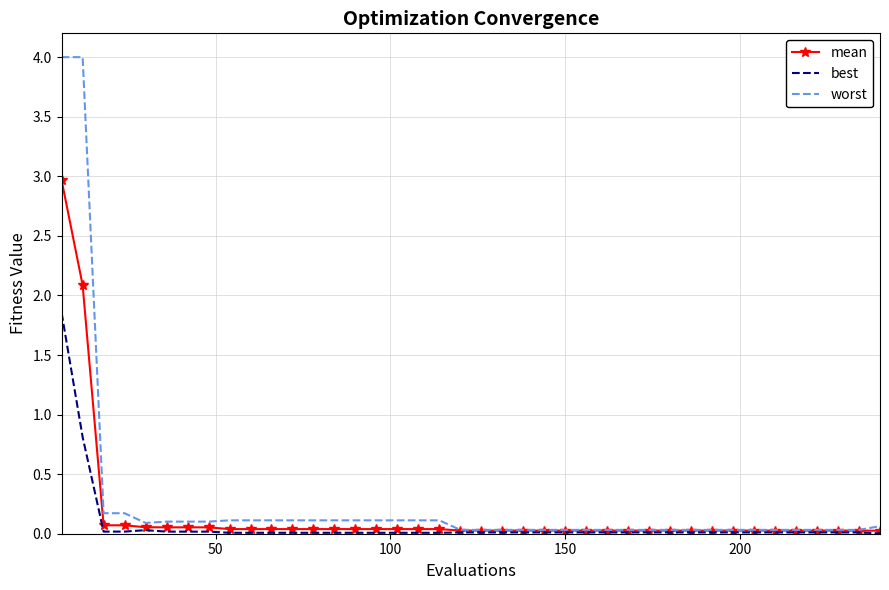

What is the highest value of the worst series?

4.0